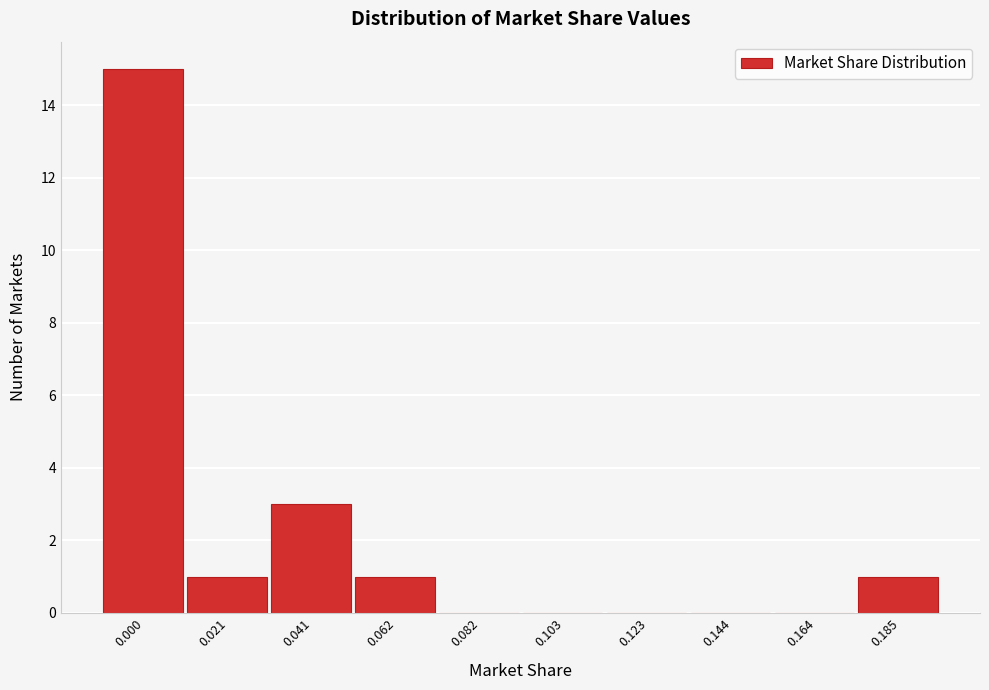

Reading right to left, what are all the values shown in this chart?

0.185=1	0.164=0	0.144=0	0.123=0	0.103=0	0.082=0	0.062=1	0.041=3	0.021=1	0.000=15